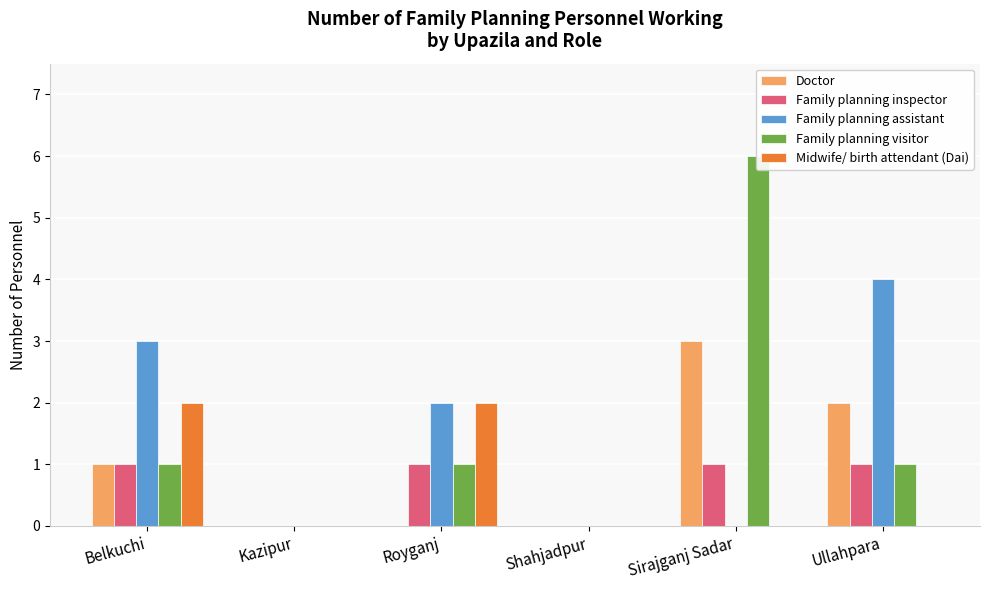

What position from the left is Royganj?

3